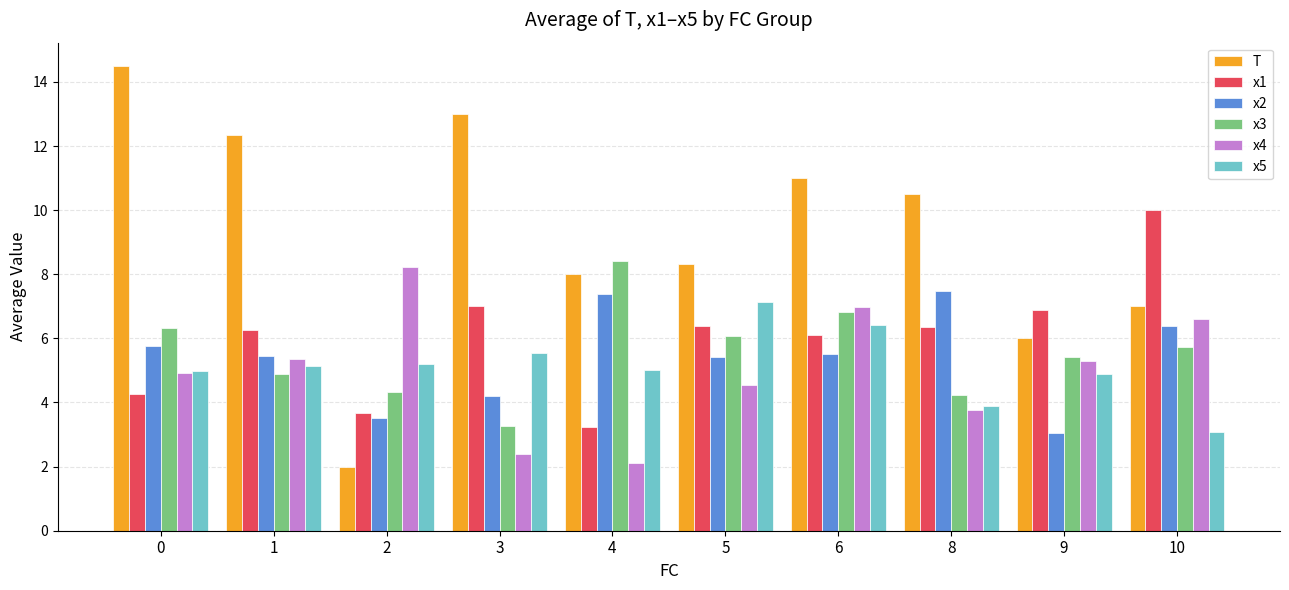

Is it true that x2 equals 6.2 at 3?

False